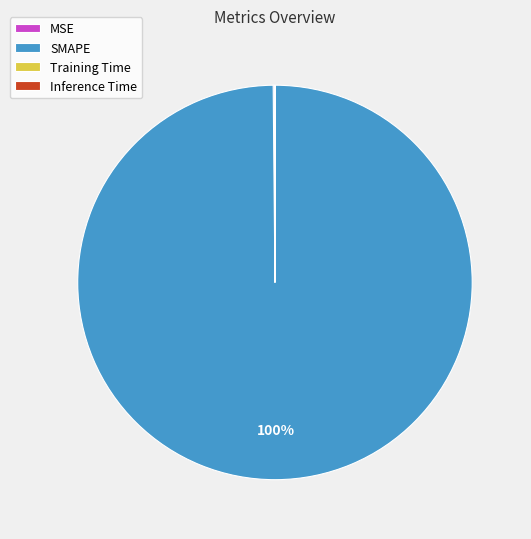

Which slice is the largest?

SMAPE